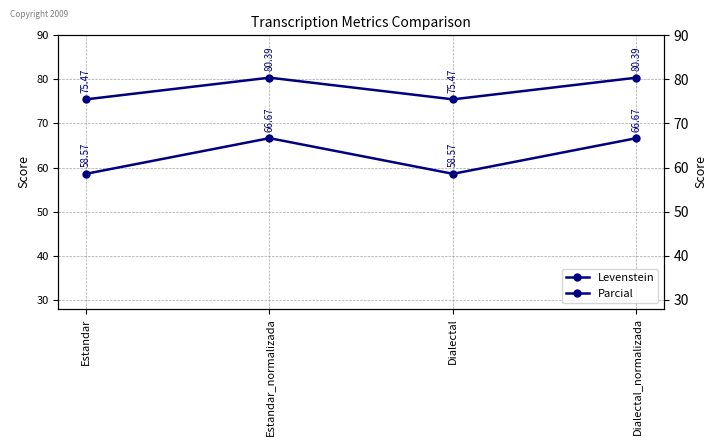

Rank the series by their average value, from highest to lowest.

Parcial, Levenstein